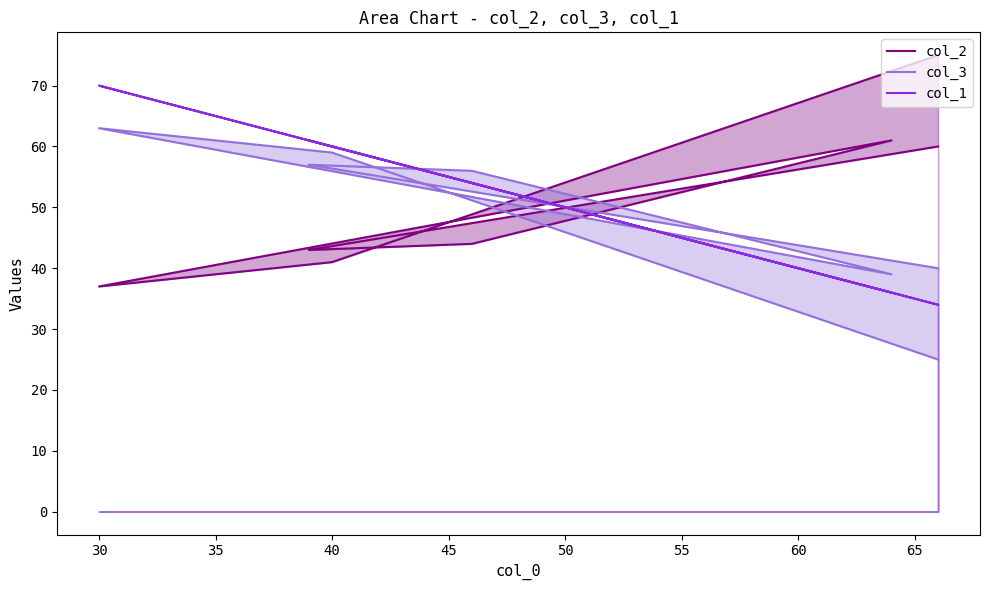

Which series has the largest total across all categories?

col_2